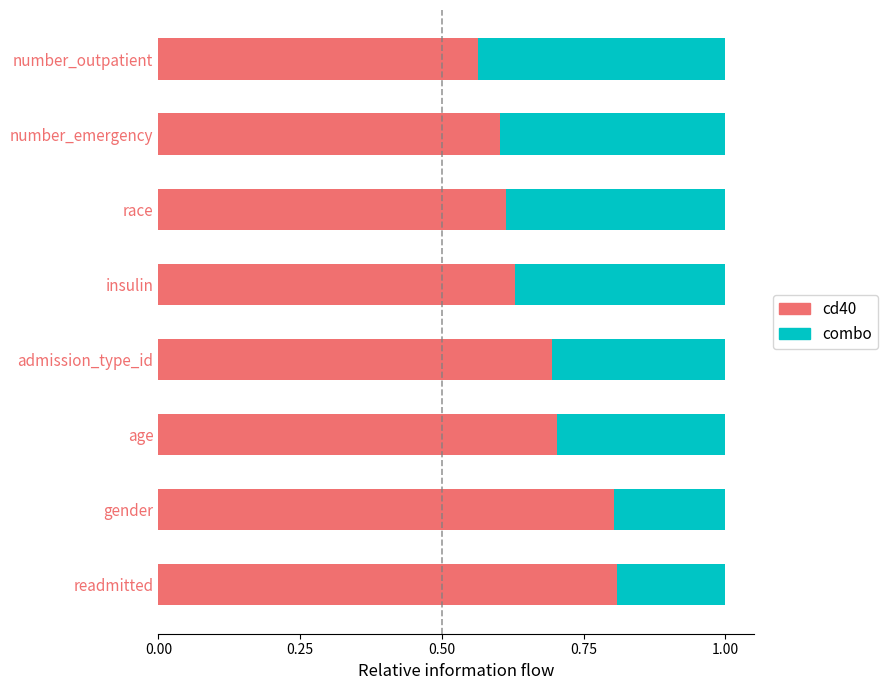

What are all the series names shown in the legend?

cd40, combo